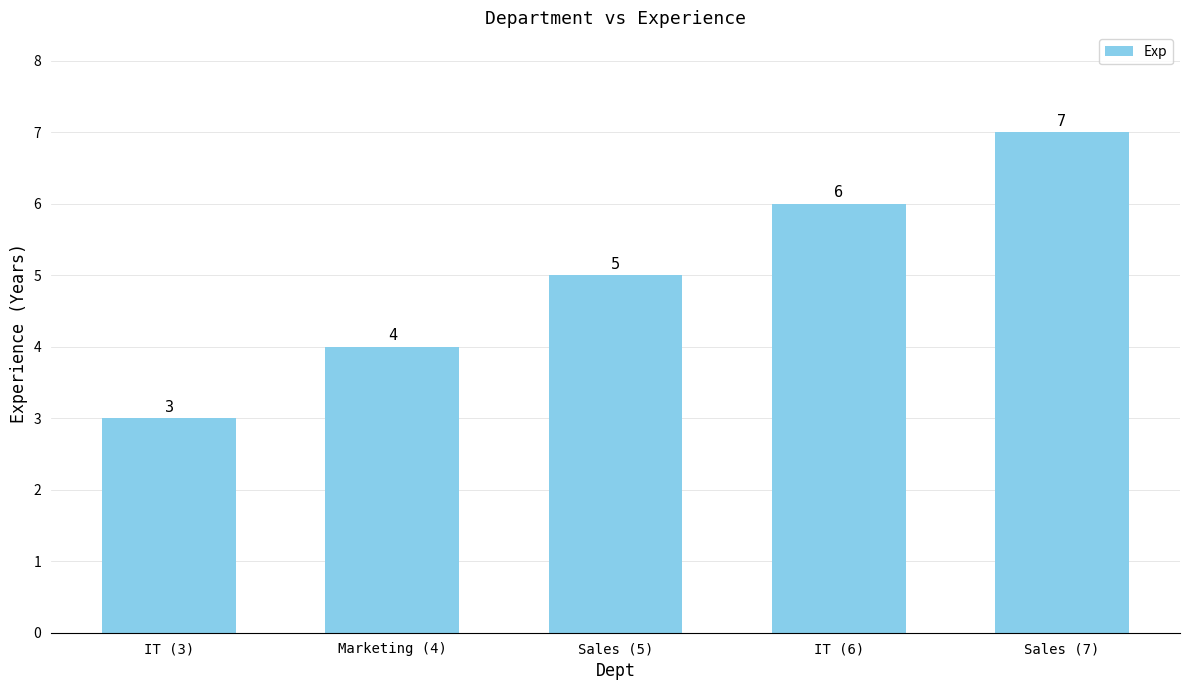

How many values are below 5?

2